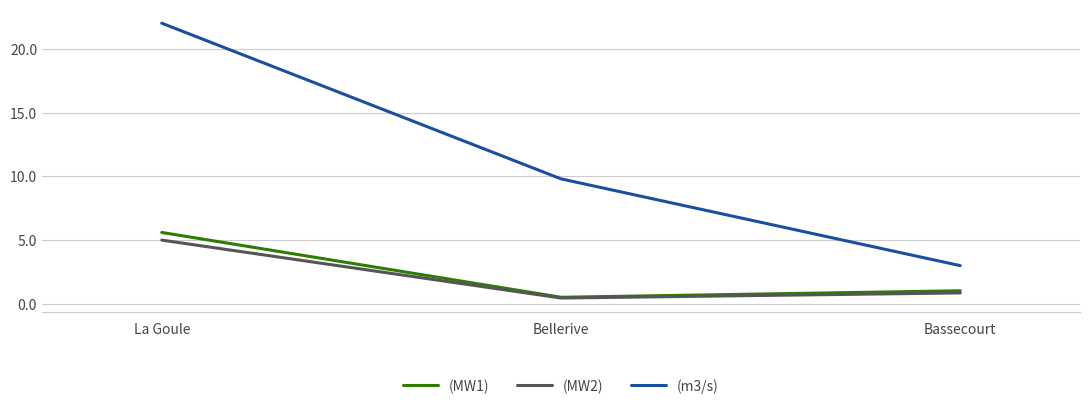

The value of (MW2) at La Goule is 1.9. True or false?

False